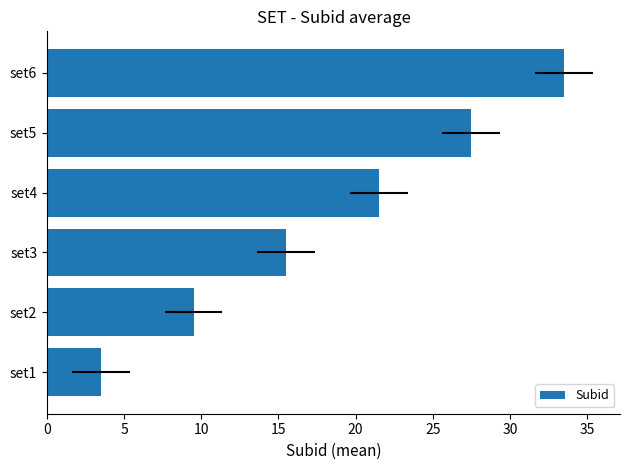

How many data points are less than 21?

3